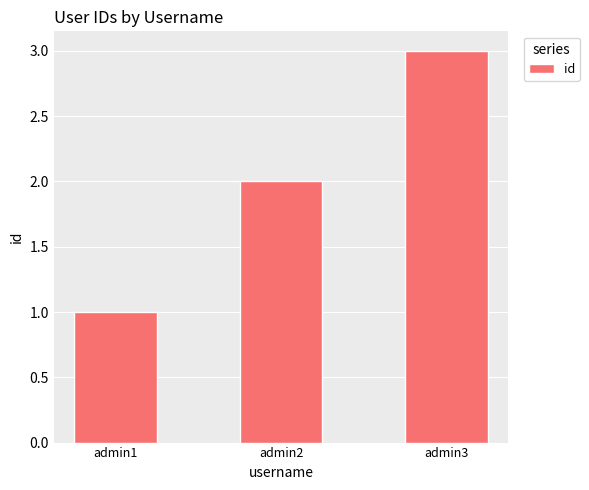

Which category has the lowest value across all series?

admin1